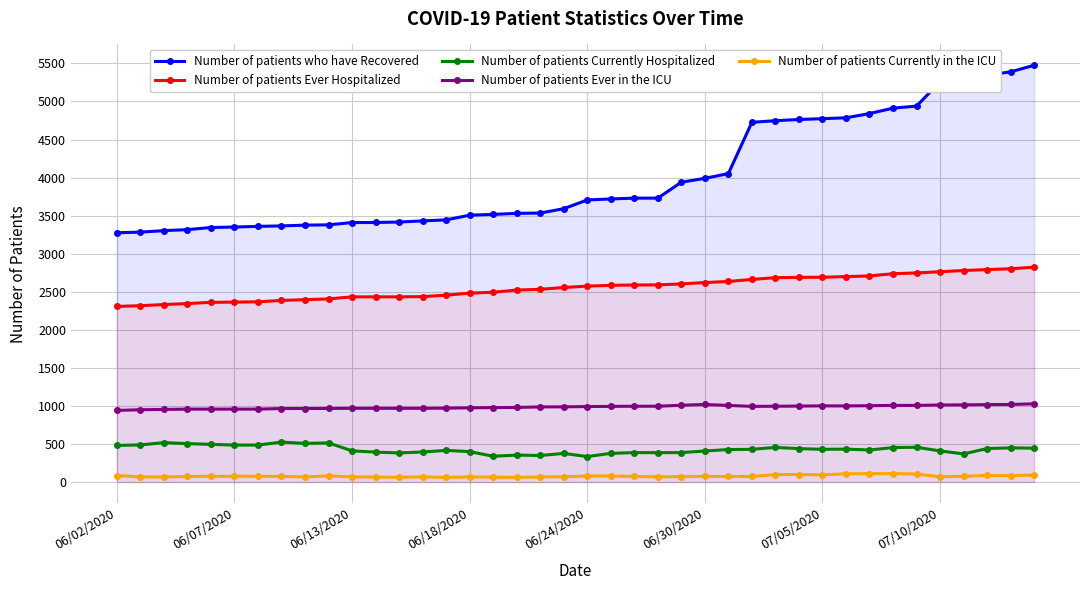

List the series in order of their peak value, lowest first.

Number of patients Currently in the ICU, Number of patients Currently Hospitalized, Number of patients Ever in the ICU, Number of patients Ever Hospitalized, Number of patients who have Recovered